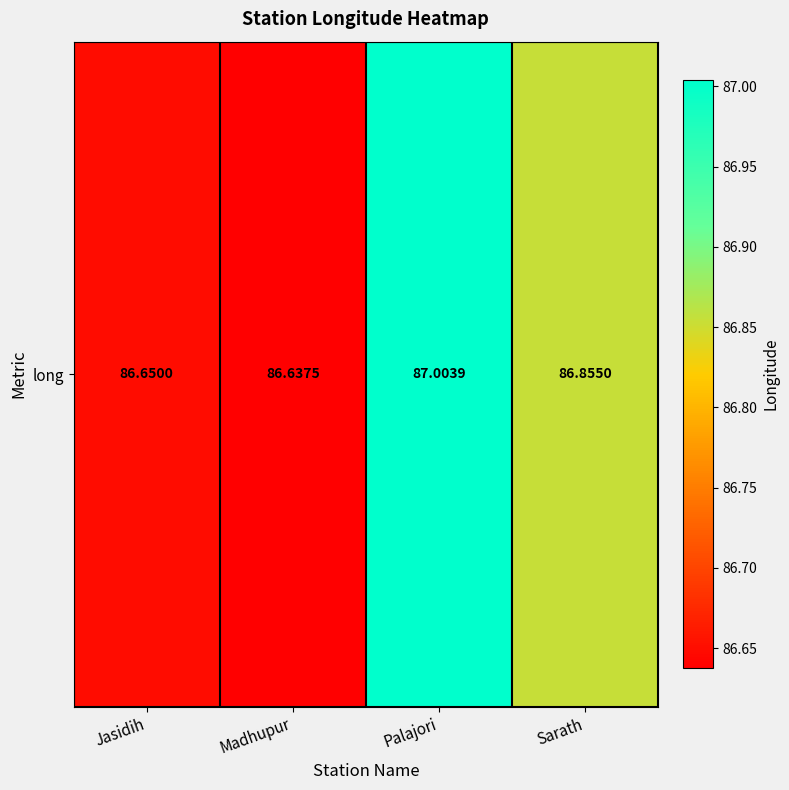

What is the ratio of the value at Sarath to the value at Palajori?

1.0